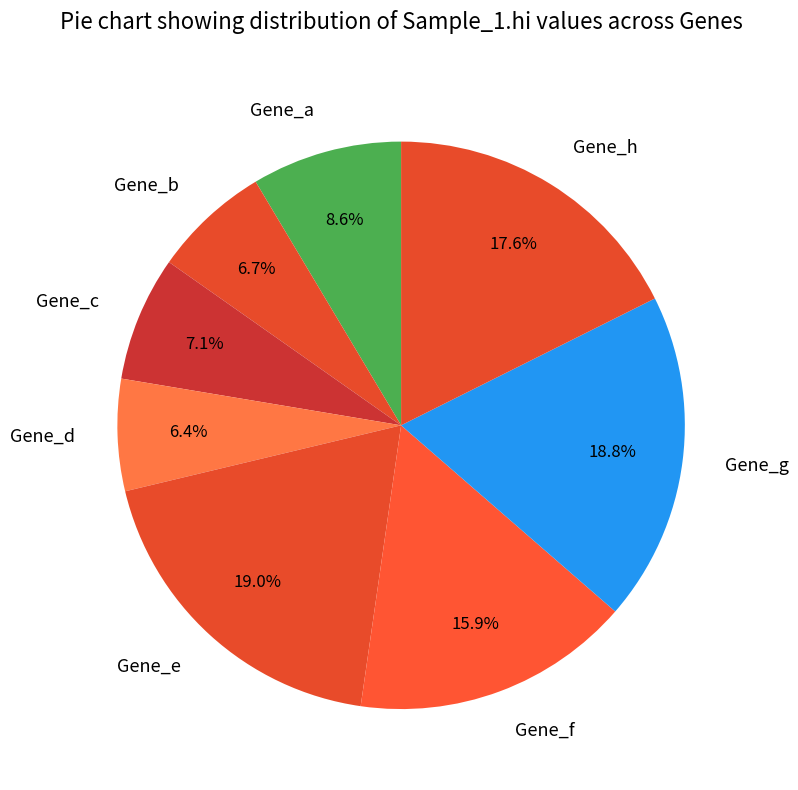

Between Gene_d and Gene_e, which is larger?

Gene_e